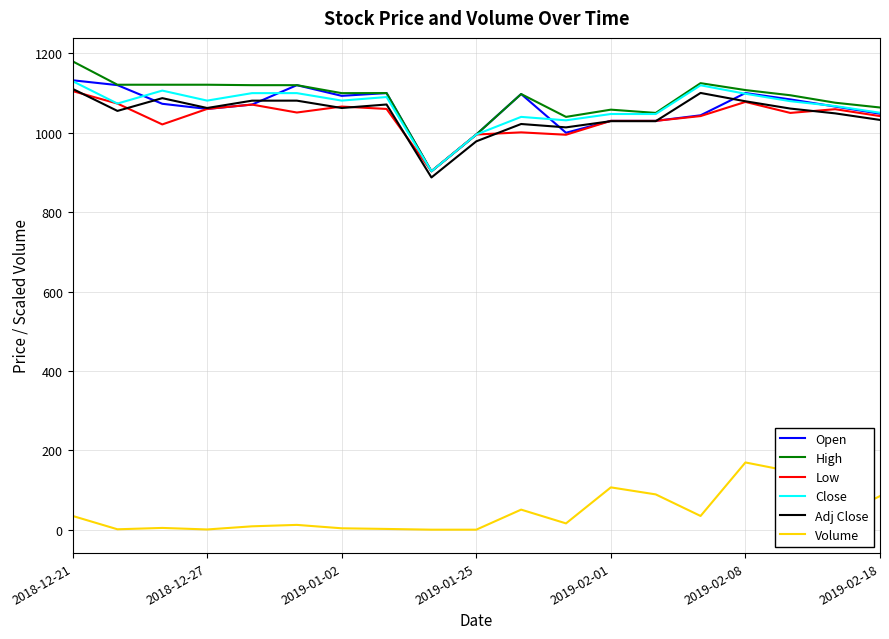

What is the minimum value for Adj Close?

887.4